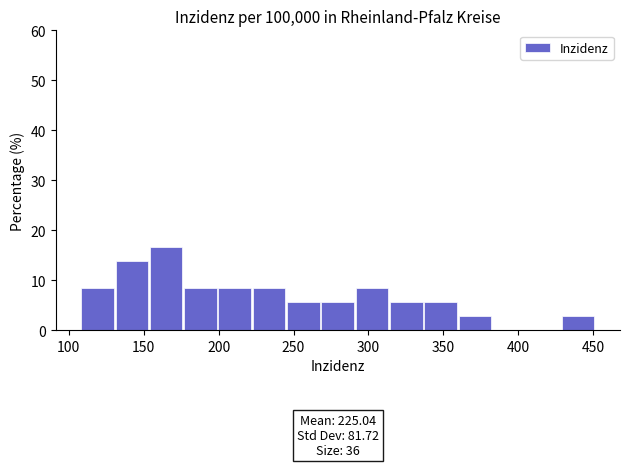

Over which range of the x-axis is the bar tallest?

155 to 175